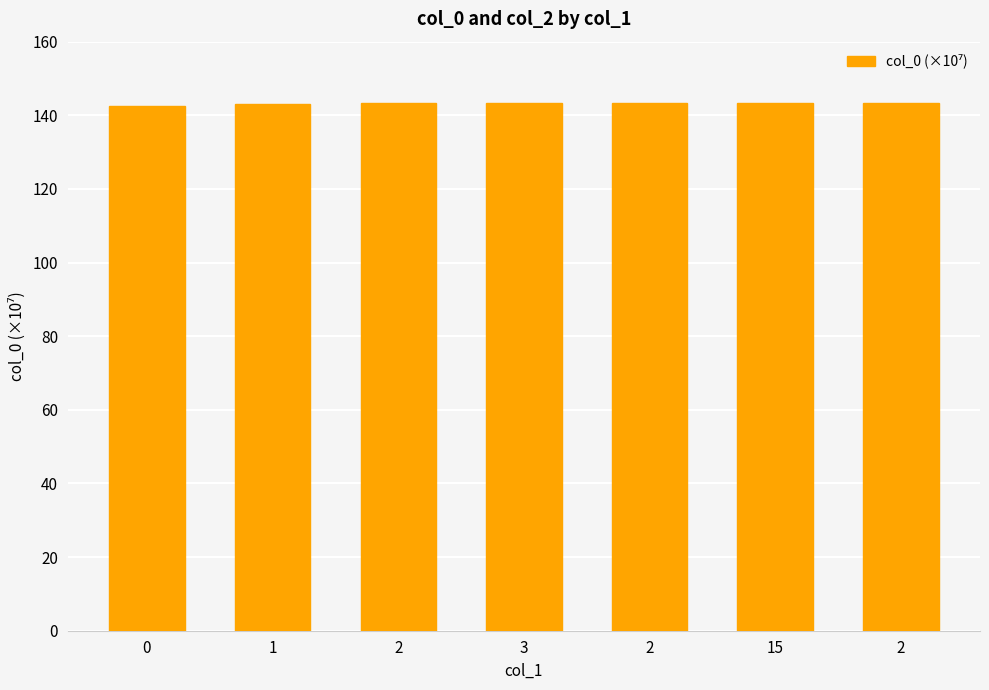

How many bars are there in total?

7